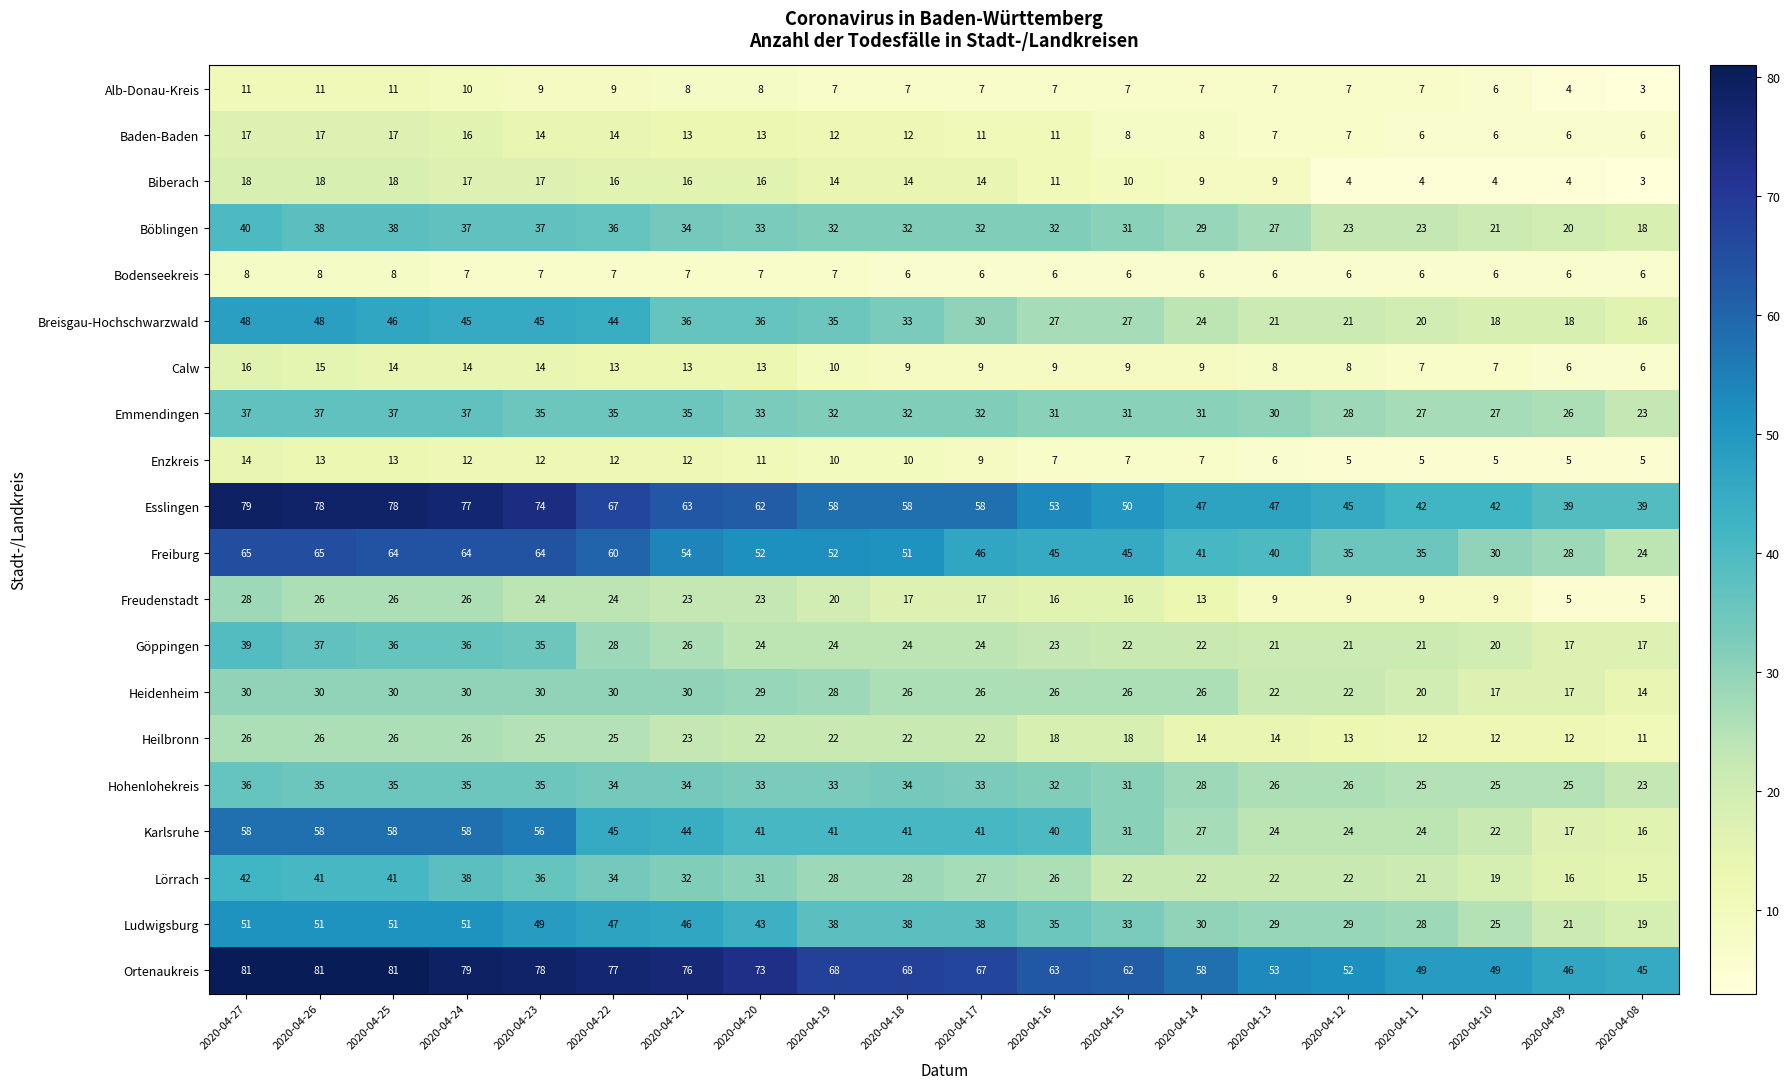

How many categories are shown in the chart?

20